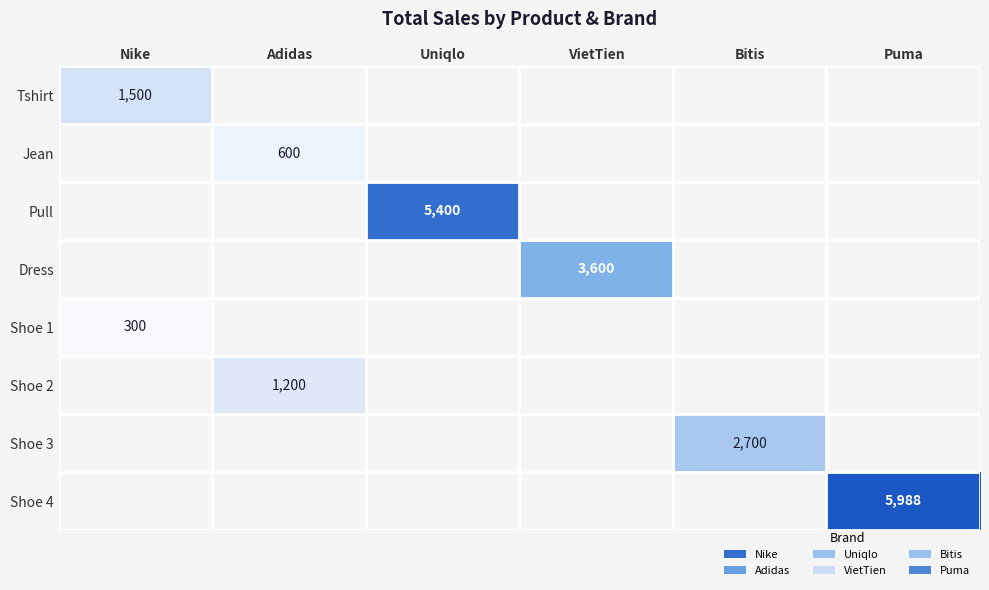

What is the maximum value shown in the chart?

5988